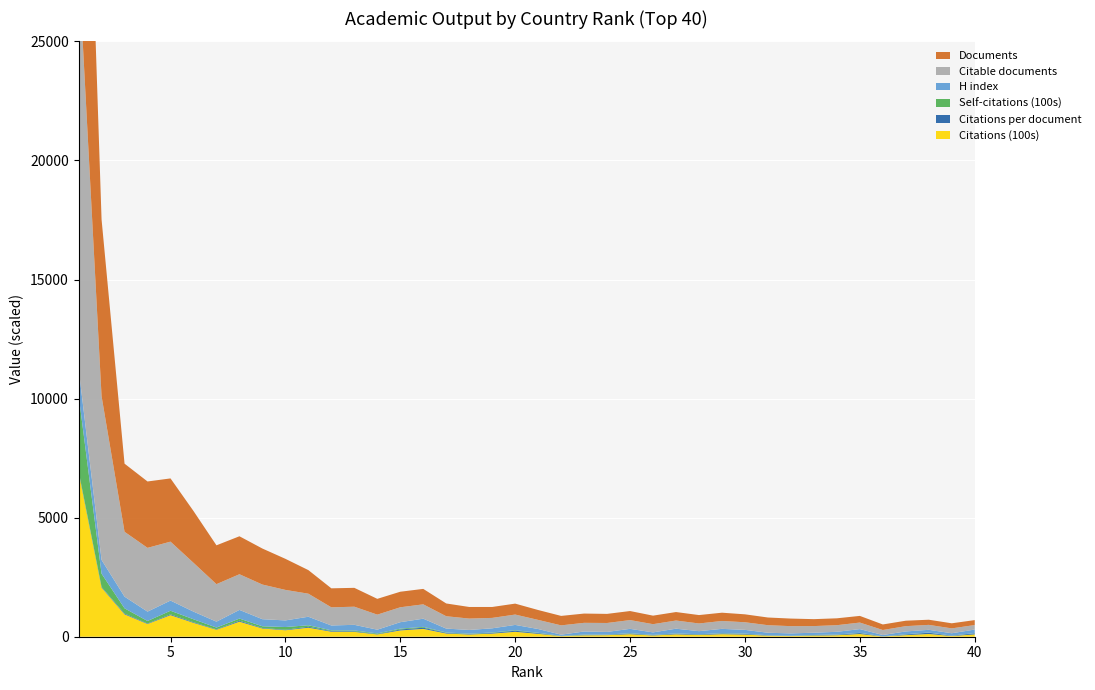

Reading right to left, transcribe all the data shown in this chart.

Documents: 208.0	214.0	216.0	229.0	233.0	280.0	289.0	291.0	318.0	323.0	333.0	347.0	353.0	356.0	358.0	380.0	382.0	389.0	397.0	415.0	459.0	459.0	487.0	536.0	649.0	653.0	663.0	792.0	798.0	990.0	1305.0	1512.0	1594.0	1631.0	2175.0	2655.0	2787.0	2860.0	7422.0	18256.0
Citable documents: 189.0	204.0	208.0	222.0	210.0	275.0	278.0	279.0	304.0	317.0	320.0	332.0	323.0	343.0	345.0	368.0	375.0	364.0	390.0	383.0	435.0	437.0	478.0	519.0	602.0	626.0	632.0	761.0	762.0	968.0	1281.0	1455.0	1498.0	1575.0	2050.0	2475.0	2678.0	2724.0	6875.0	16973.0
H index: 150.0	99.0	114.0	118.0	55.0	156.0	115.0	95.0	96.0	106.0	157.0	180.0	130.0	198.0	106.0	182.0	112.0	131.0	51.0	158.0	222.0	175.0	157.0	163.0	344.0	270.0	156.0	238.0	205.0	358.0	278.0	297.0	364.0	248.0	321.0	427.0	393.0	490.0	578.0	1118.0
Citations per document: 46.8	13.5	53.1	29.1	4.4	40.4	21.4	16.4	8.7	13.4	27.2	30.4	20.9	28.1	14.5	27.7	17.1	15.2	5.9	29.1	45.1	28.5	19.0	25.1	50.5	40.5	14.3	25.7	26.3	38.3	20.8	22.8	39.6	17.9	26.8	34.1	19.1	32.9	27.8	37.9
Self-citations (100s): 7.0	4.5	7.9	7.7	2.3	9.8	8.1	8.8	7.8	4.3	12.8	13.8	8.5	11.0	9.4	15.7	7.5	13.9	6.7	15.3	22.2	18.9	15.6	19.2	35.0	35.0	30.0	32.3	31.1	63.3	115.0	71.1	91.7	73.8	125.0	149.8	108.6	220.4	555.3	3196.1
Citations (100s): 97.2	28.9	114.7	66.8	10.2	113.2	61.8	47.8	27.6	43.1	90.6	105.6	73.8	100.1	52.0	105.2	65.5	59.1	23.4	121.0	206.8	130.9	92.5	134.3	328.1	264.6	95.1	203.5	209.7	379.4	271.1	344.7	630.9	292.6	581.8	906.5	533.0	939.5	2063.6	6922.4